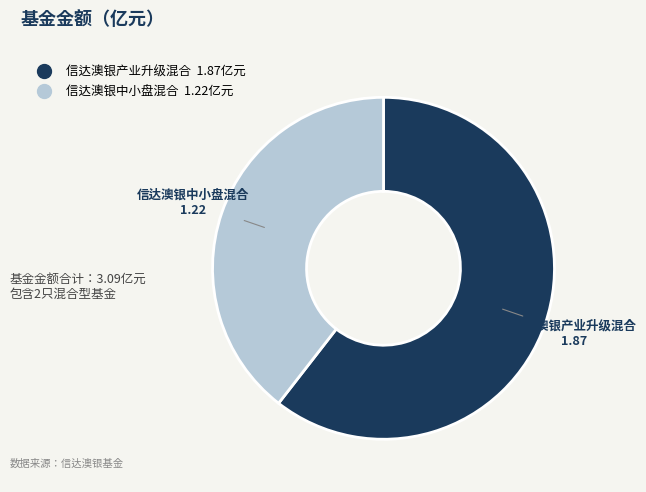

Is it true that 信达澳银产业升级混合 is 61% of the pie?

True